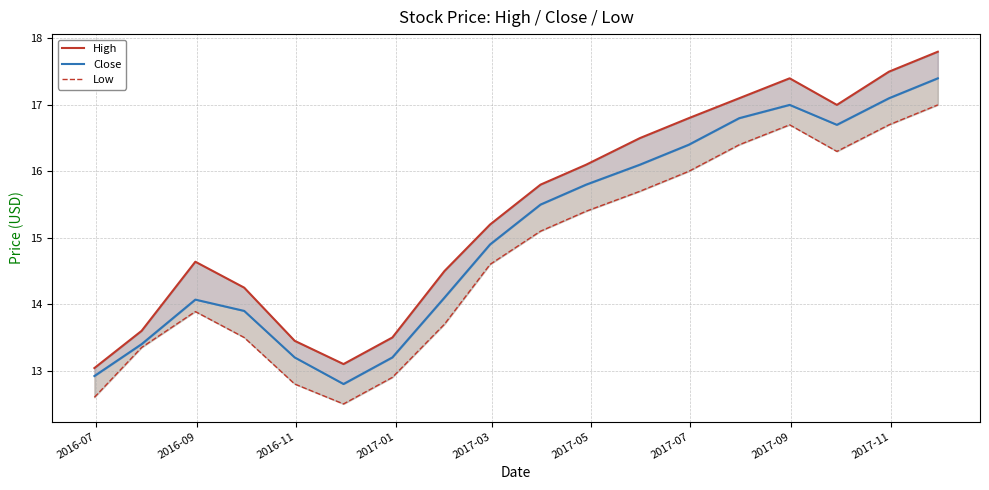

The value of High at 16 is 30.3. True or false?

False